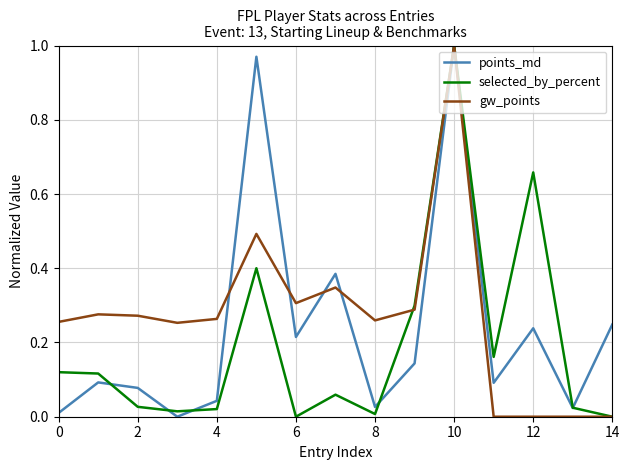

Which category has the highest value in the selected_by_percent series?

10